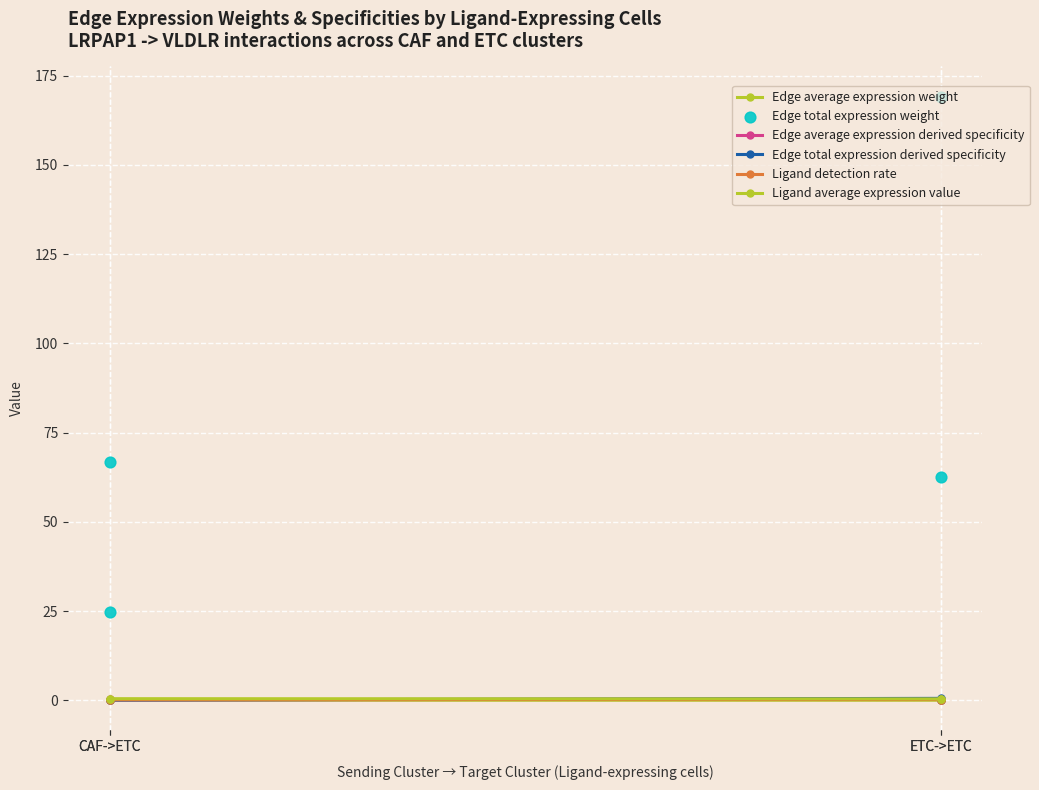

Which series contains the lowest Y value?

Edge average expression weight